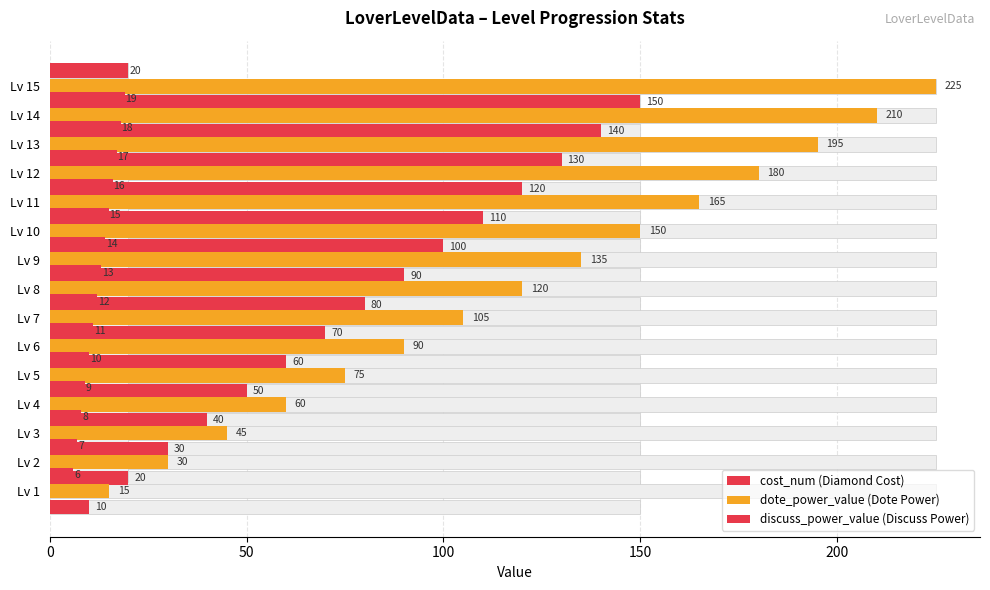

How many bars are there in total?

45